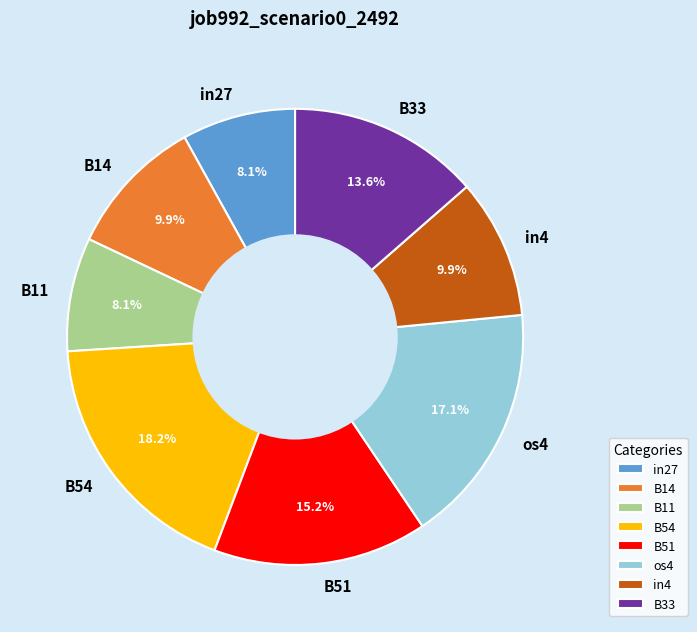

Is the sum of B54 and in4 greater than half?

No